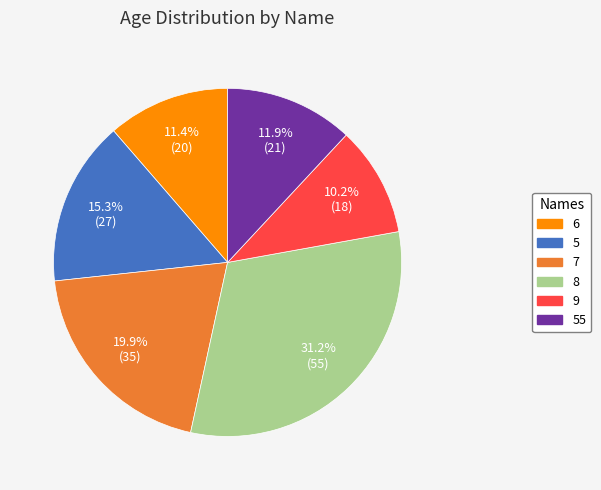

Is there any slice that represents more than half of the pie?

No